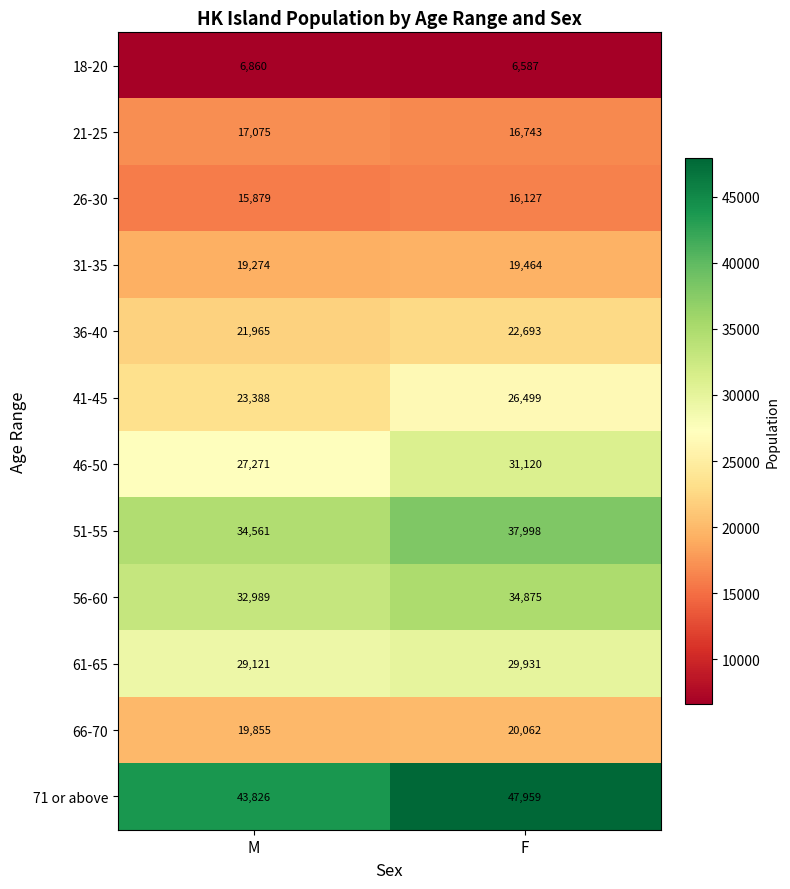

At which label is 36-40 closest to 22329?

M